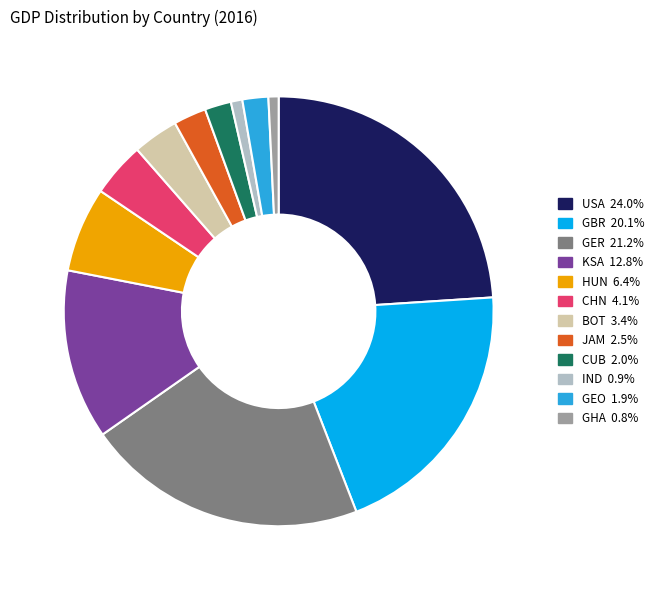

Which has a higher value, IND or GEO?

GEO